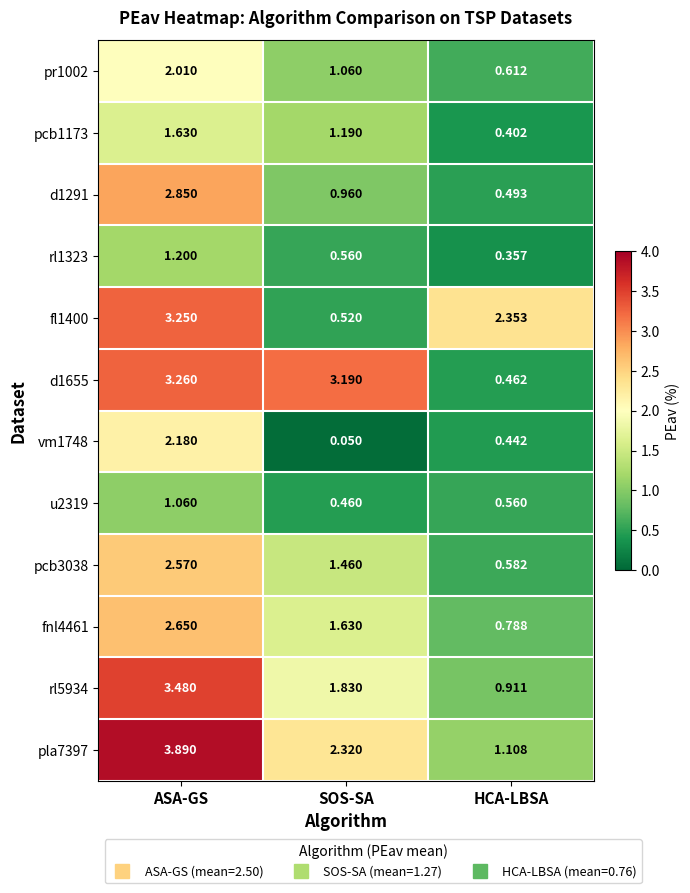

Which series has the largest total across all categories?

pla7397